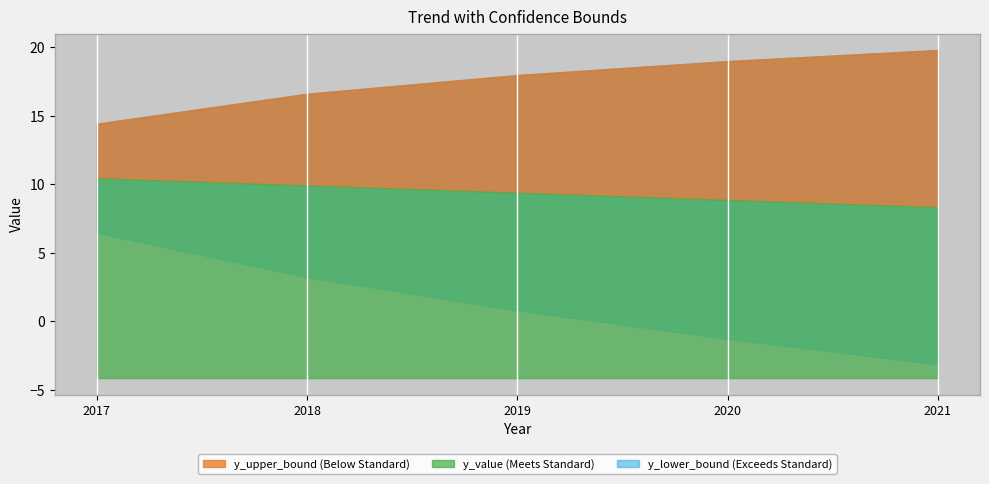

Is the value of y_upper_bound at 2017 greater than the value of y_lower_bound at 2020?

Yes